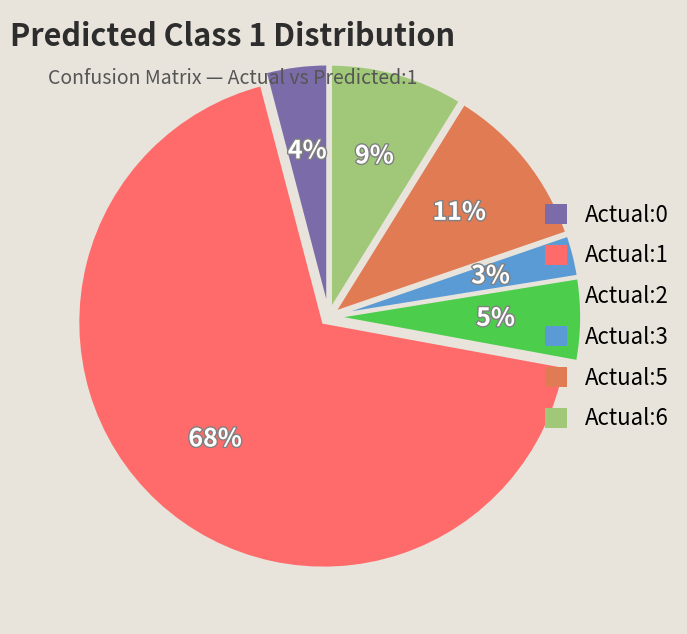

Rank the categories by value from highest to lowest.

Actual:1, Actual:5, Actual:6, Actual:2, Actual:0, Actual:3